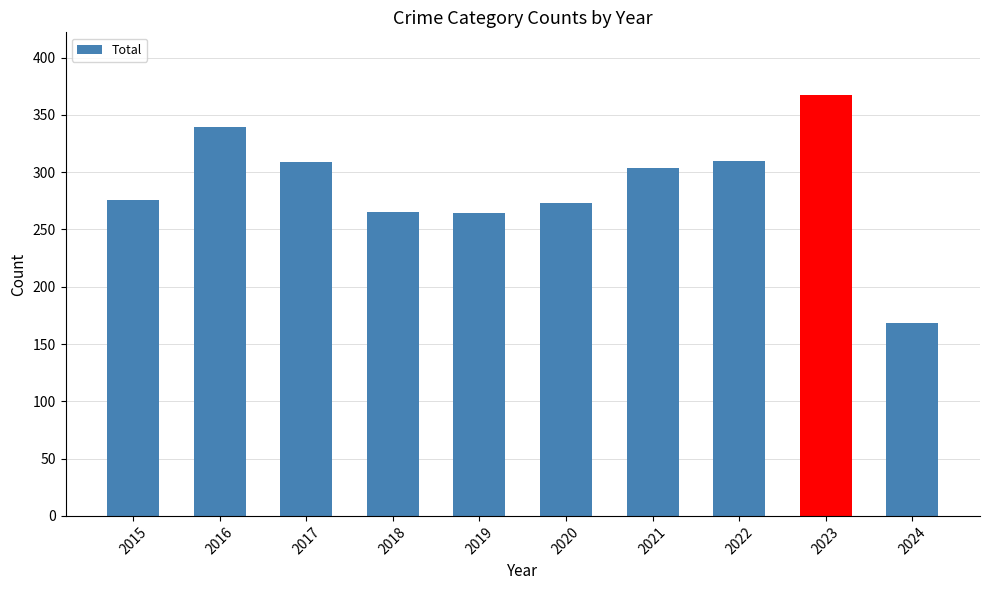

What value does the data have at 2023, to the nearest 5?

365